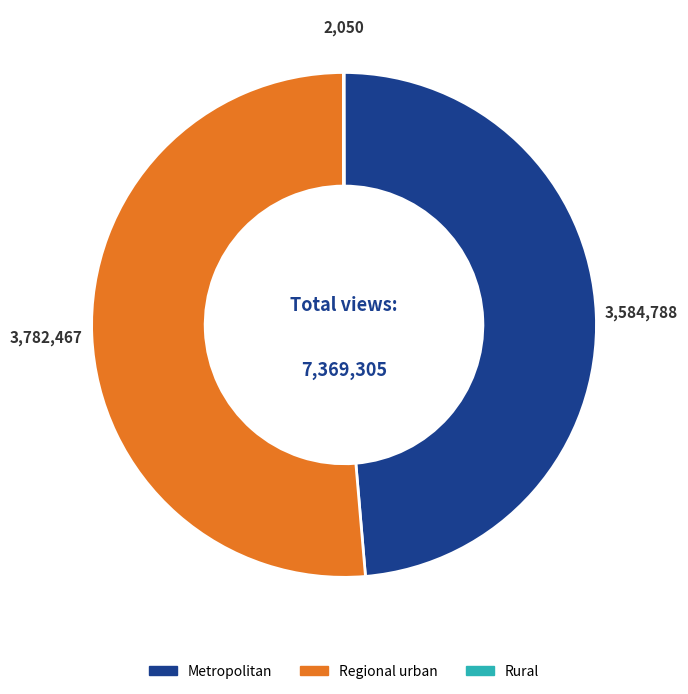

Is there a majority slice in this chart?

Yes